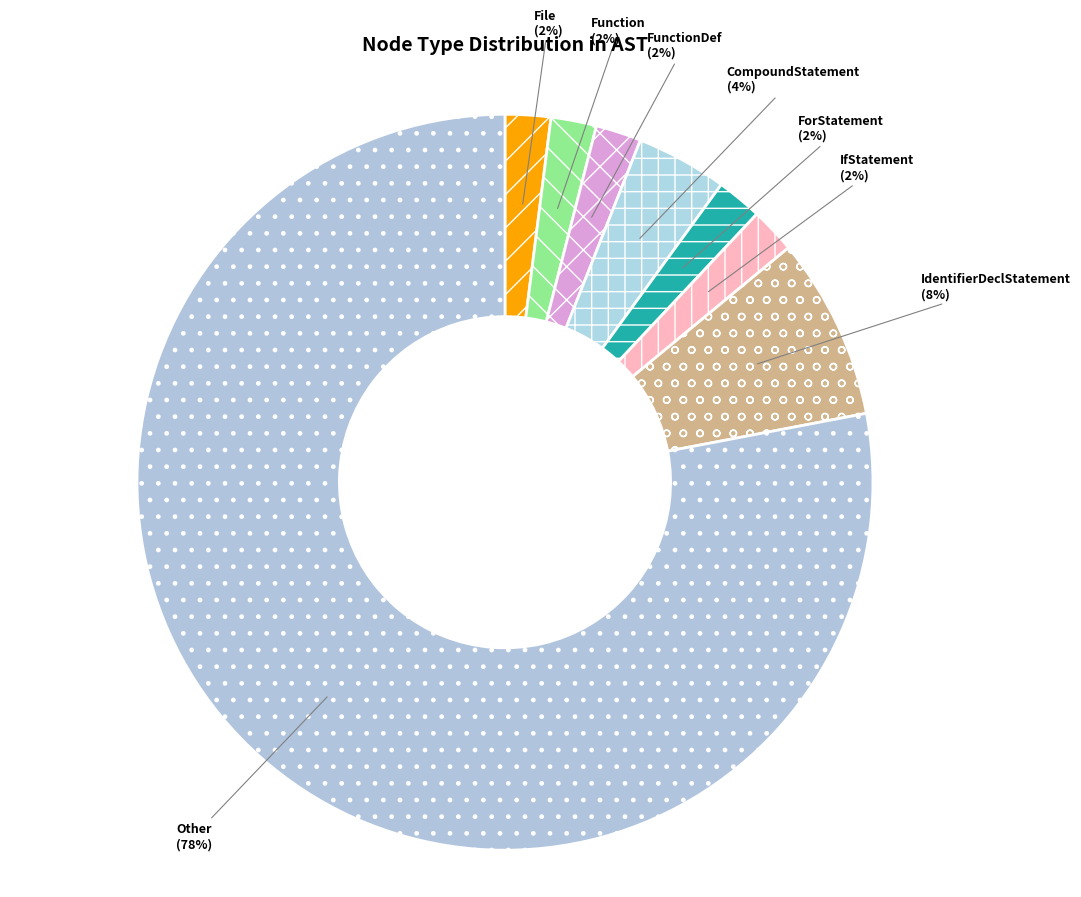

Do Function and IdentifierDeclStatement together represent more than half of the pie?

No